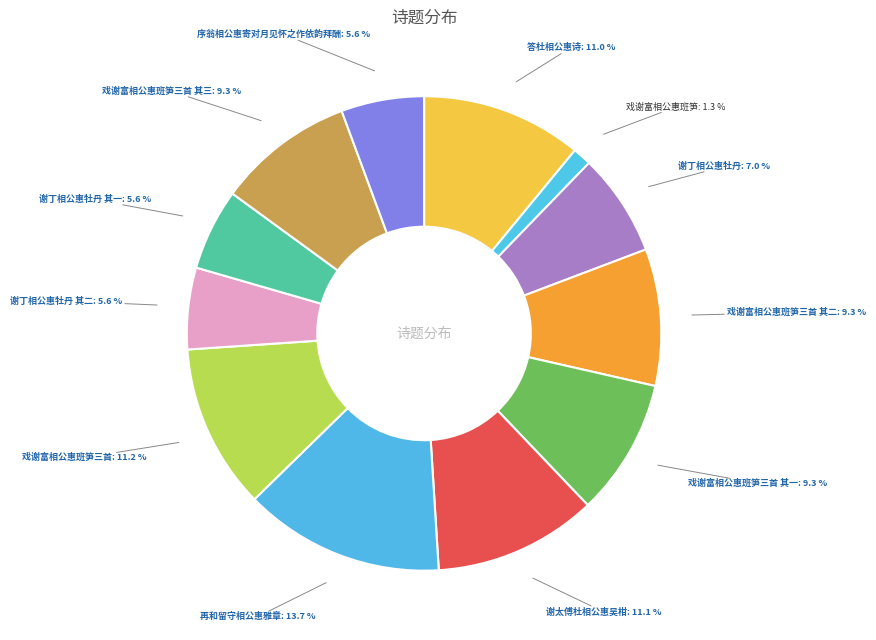

Is 戏谢富相公惠班笋三首 其二 the majority of the pie?

No